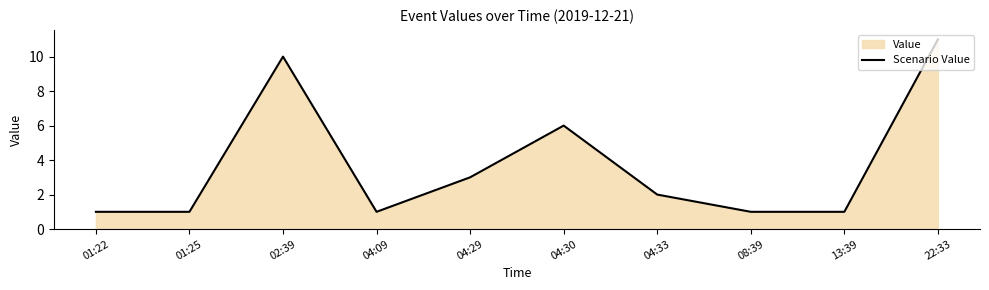

The chart shows a value of 1 at 01:22. True or false?

True